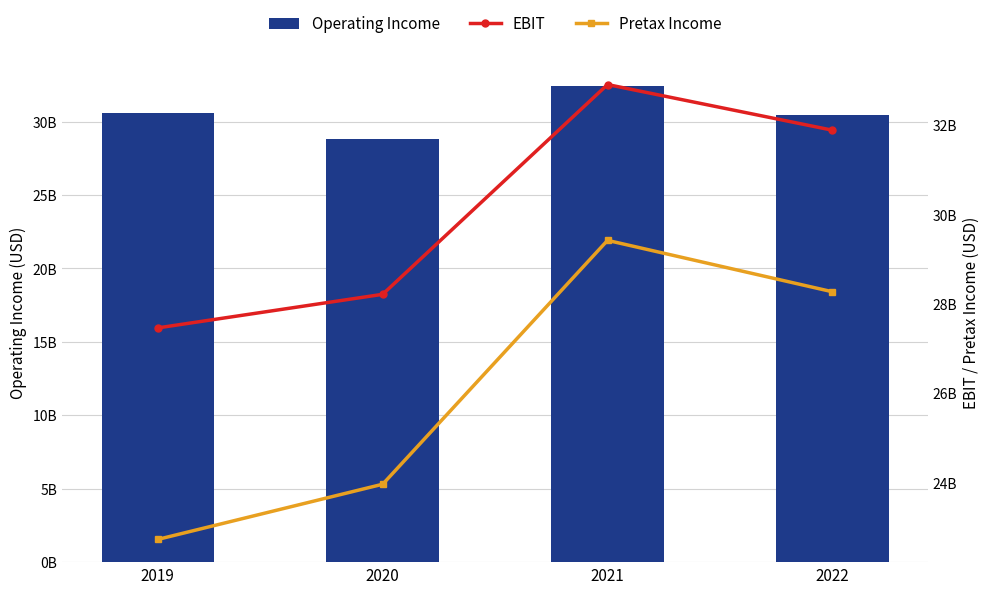

How many groups of bars are there?

4